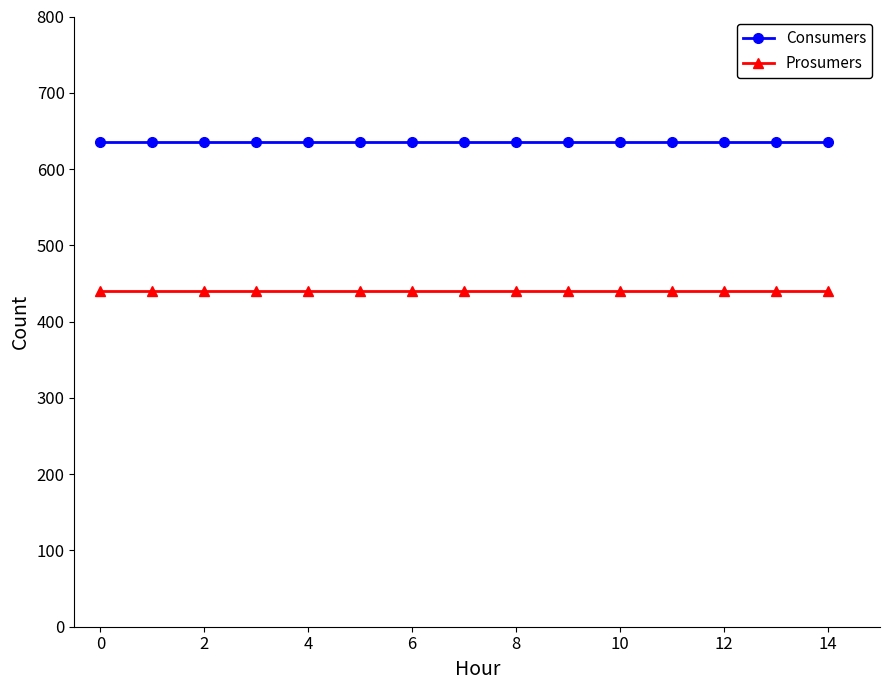

What is the smallest value displayed?

440